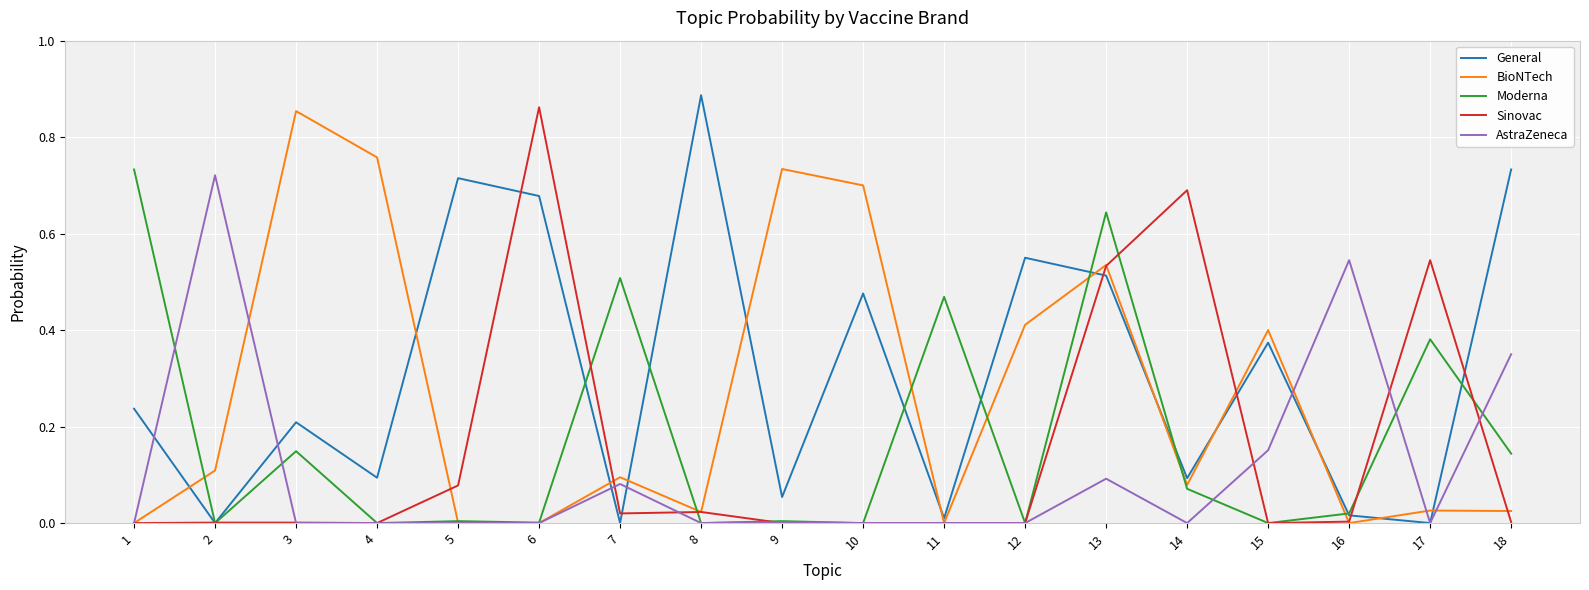

At which category does the chart reach its peak across all series?

8